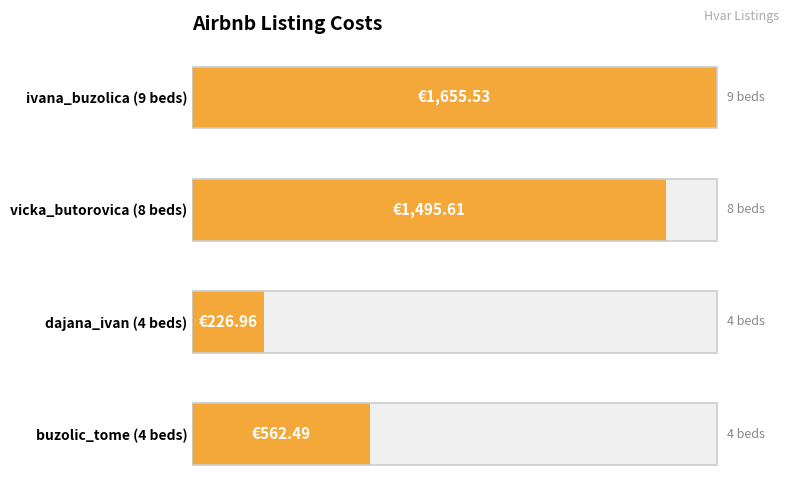

What is the value of the 4th bar from the left?

562.5